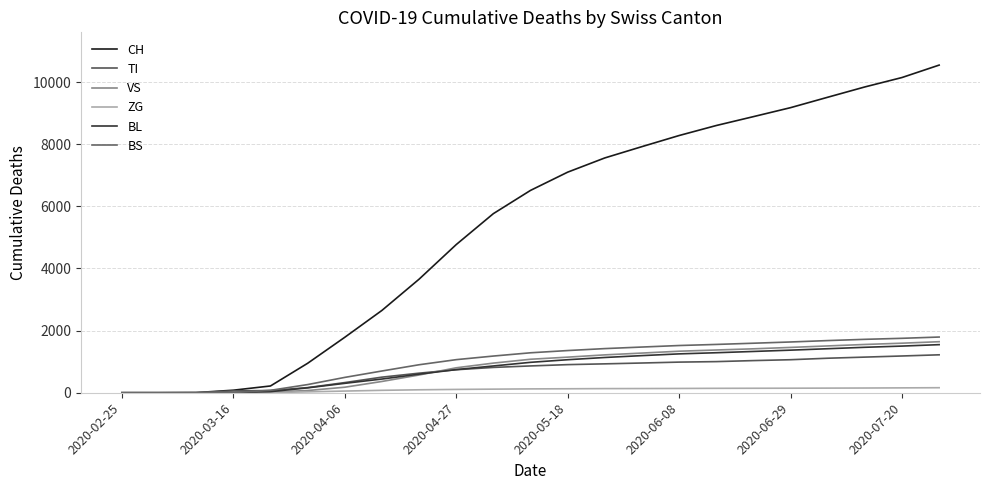

What are all the series names shown in the legend?

CH, TI, VS, ZG, BL, BS